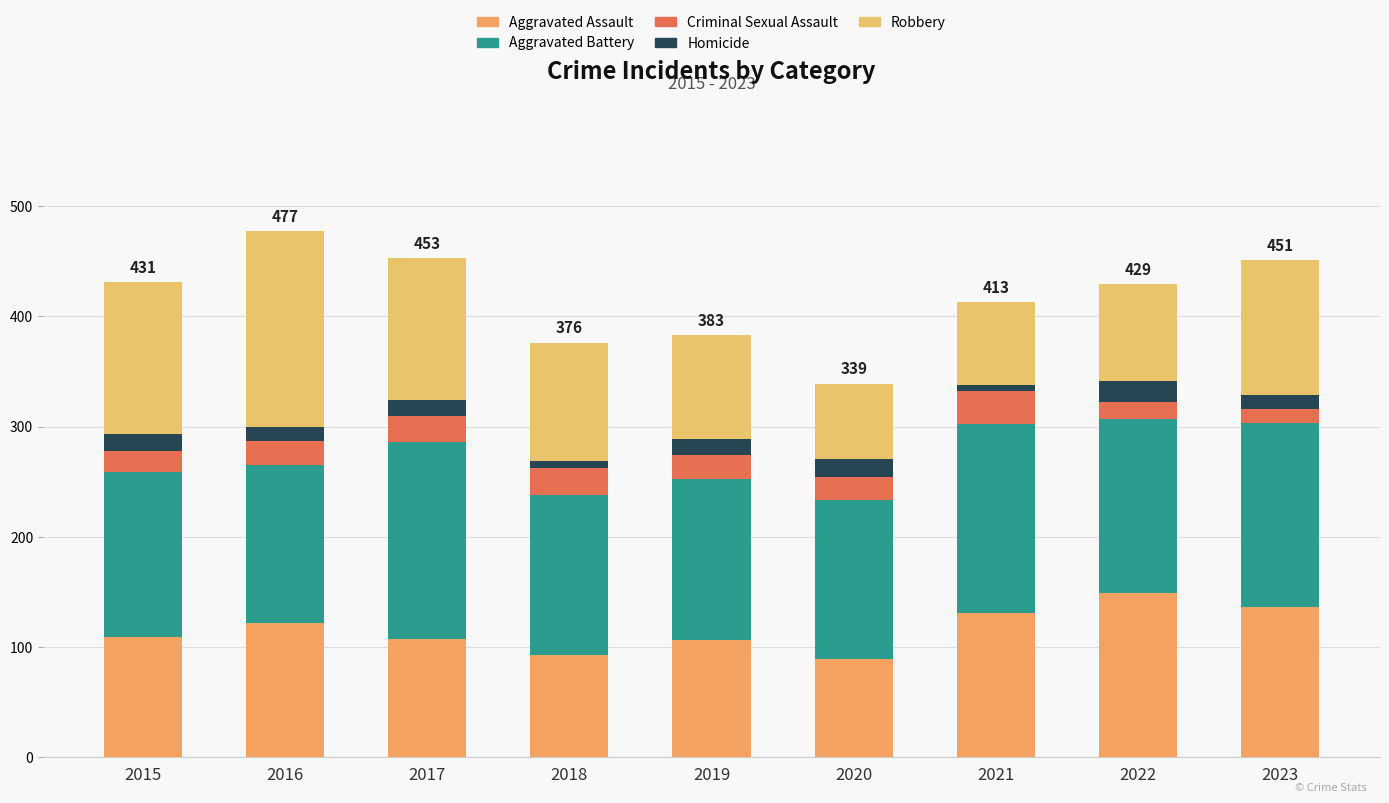

What is the difference between the maximum and minimum values in the Criminal Sexual Assault series?

17